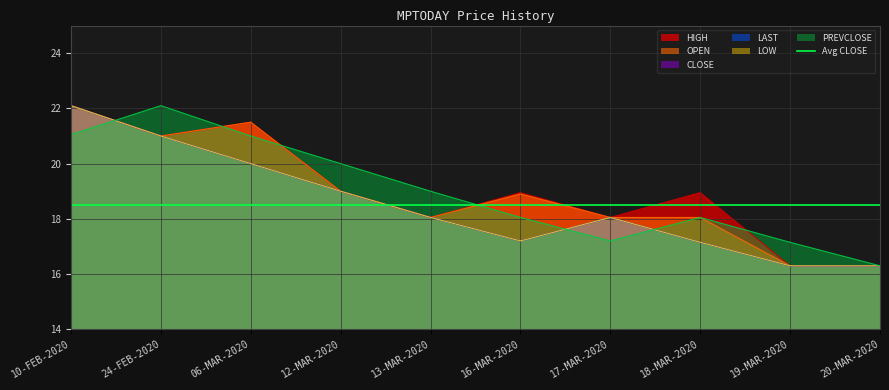

How many interior local valleys does the HIGH series have?

3